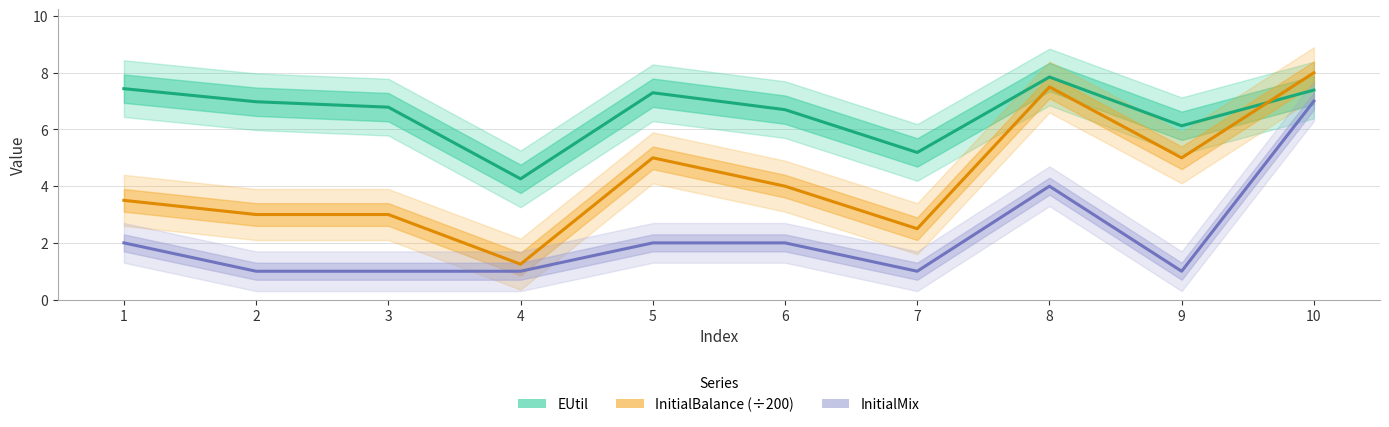

What are all the series names shown in the legend?

EUtil, InitialBalance (÷200), InitialMix